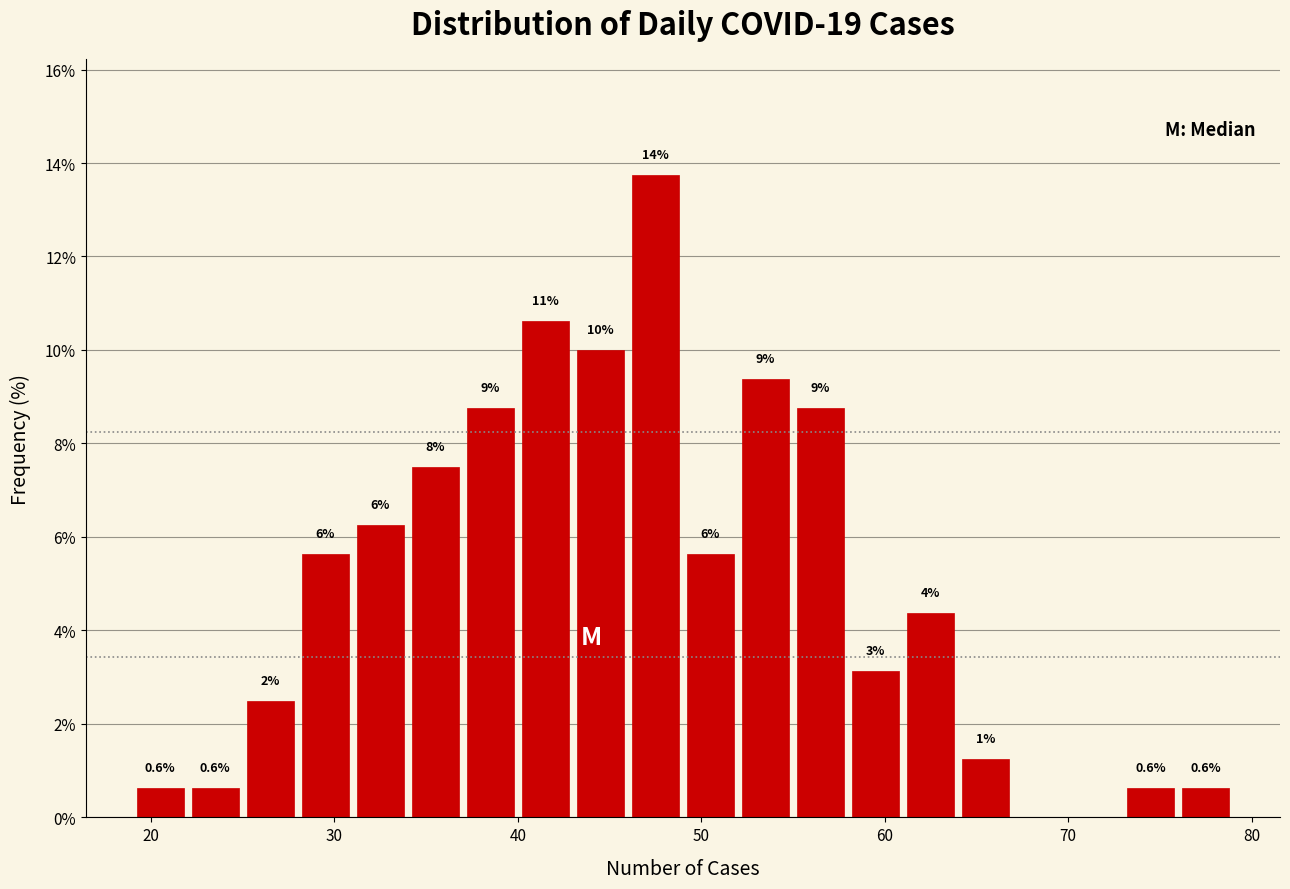

Around what value on the x-axis is the tallest bar? Give the approximate position of its centre, as read against the axis.

48